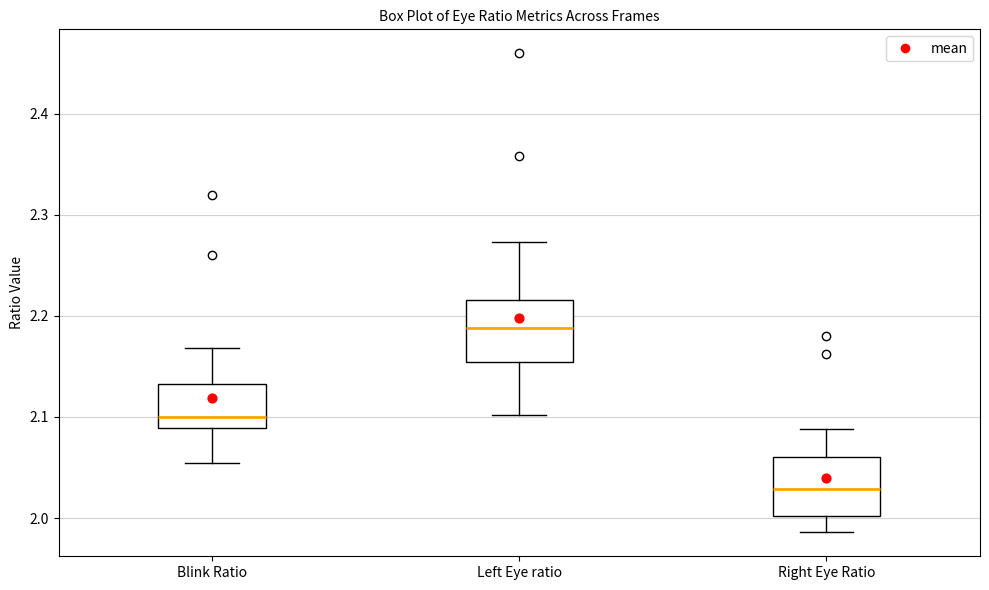

Reading left to right, read every box against the y-axis: the position of its median line, the range the box covers, and the ends of its whiskers. The values are not printed on the chart, so give them approximately, as read against the axis.

Blink Ratio: median 2.10, box 2.09 to 2.13, whiskers 2.05 to 2.17
Left Eye ratio: median 2.19, box 2.15 to 2.22, whiskers 2.10 to 2.27
Right Eye Ratio: median 2.03, box 2.00 to 2.06, whiskers 1.99 to 2.09